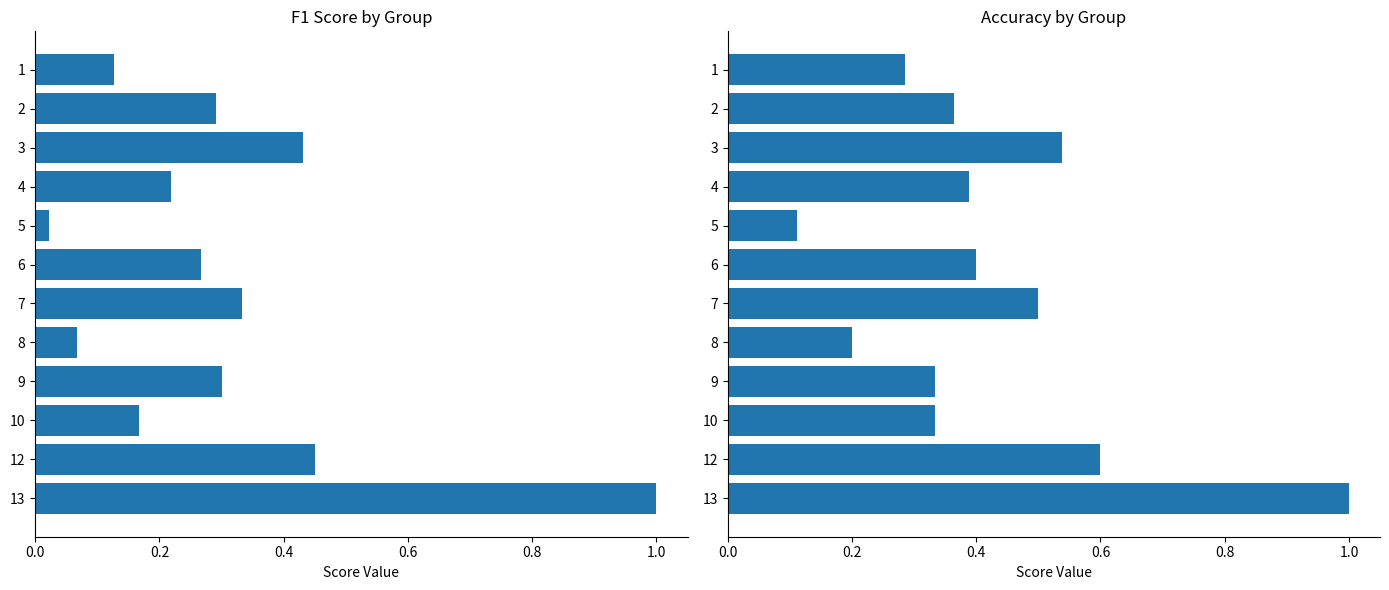

What is the difference between the maximum and minimum values in the accuracy series?

0.9